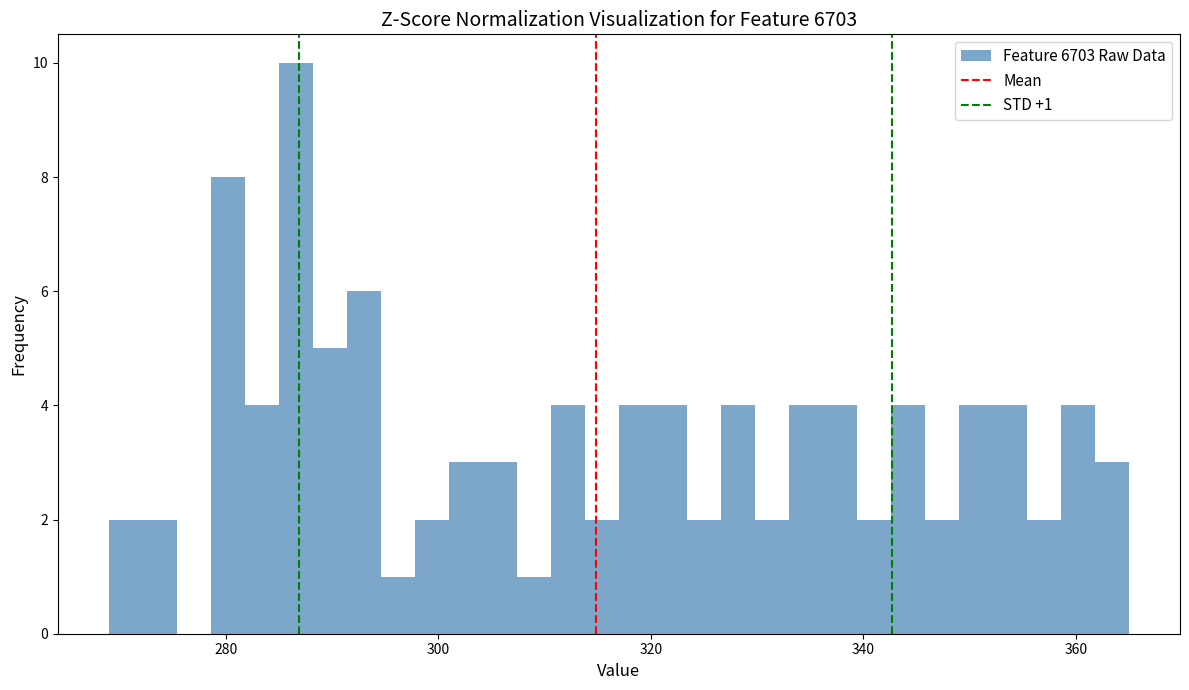

Around what value on the x-axis is the tallest bar? Give the approximate position of its centre, as read against the axis.

286